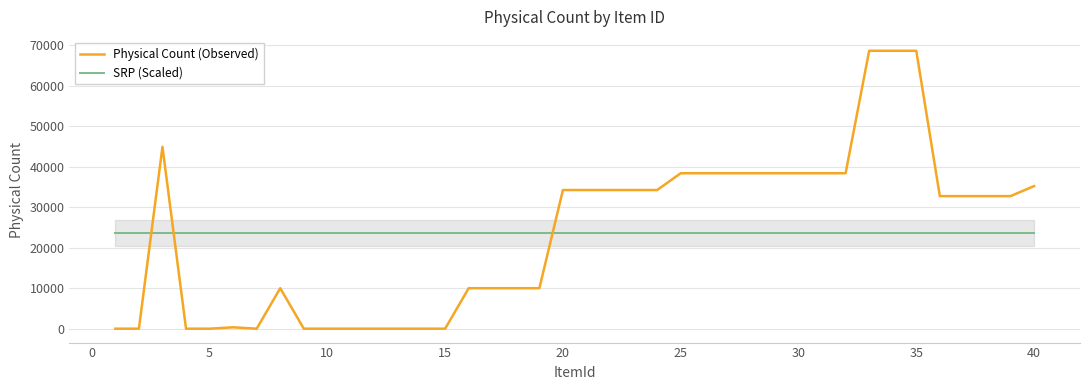

The value of SRP (Scaled) at 30 is 32729.7. True or false?

False